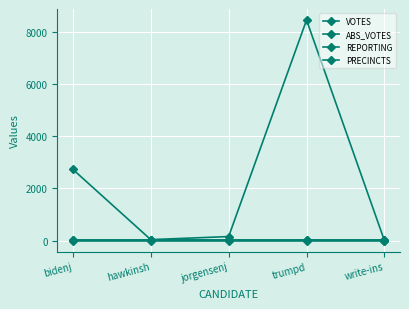

Is this an area chart (filled region under the line)?

No